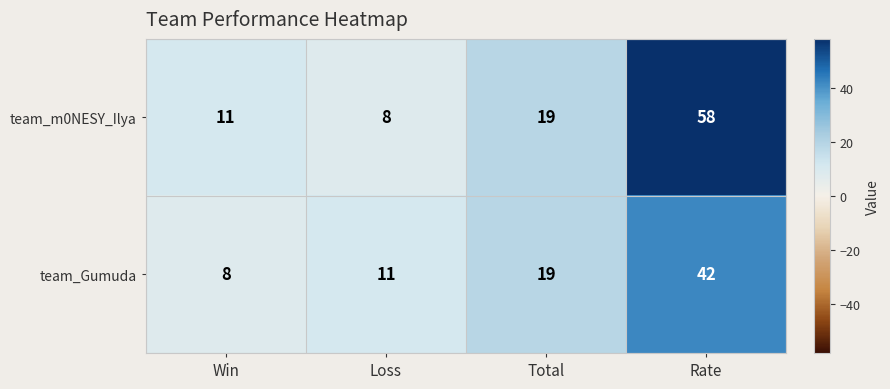

How many categories are shown in the chart?

4